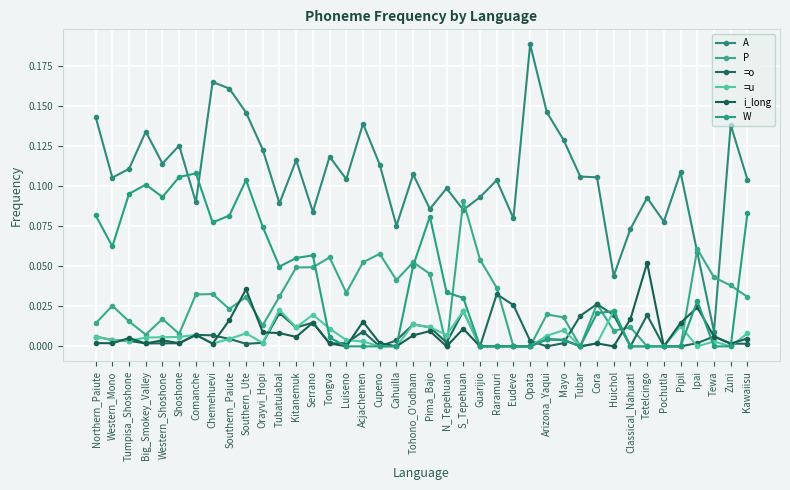

How many categories are shown in the chart?

40